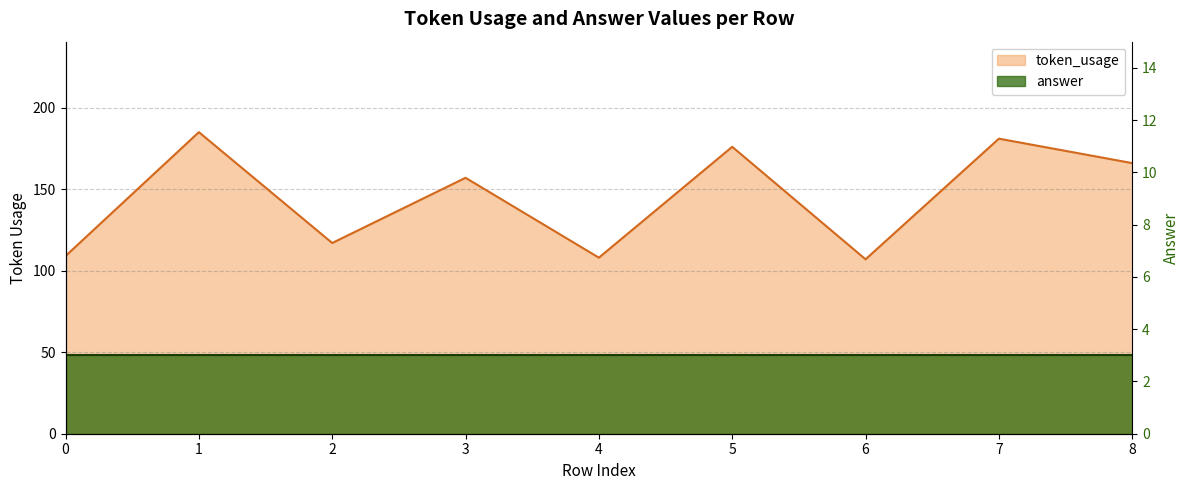

At which label is the value closest to 146?

3